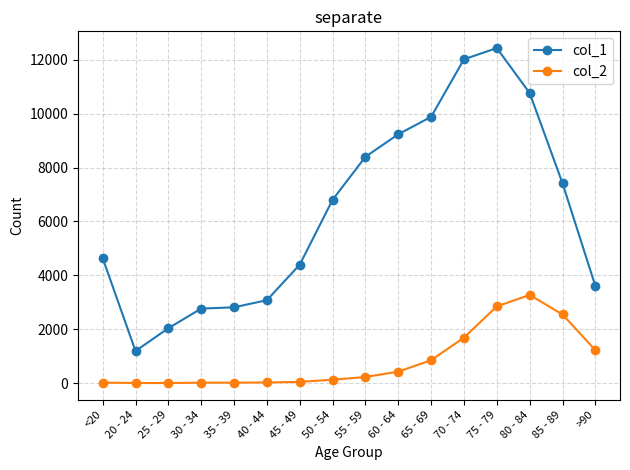

What is the value of the col_2 point at the 8th from the left?

126